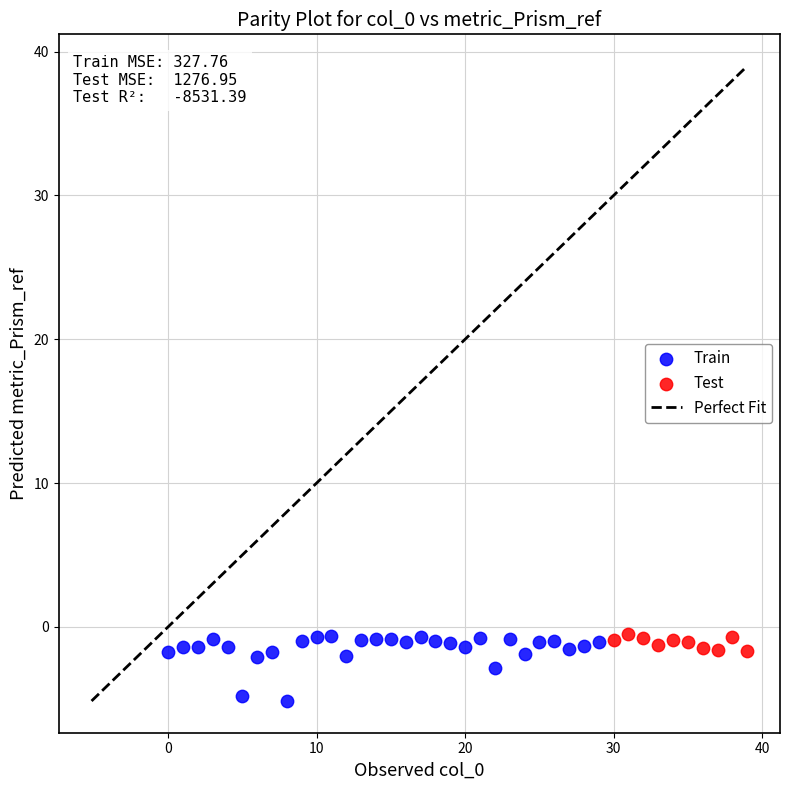

Which series contains the lowest Y value?

Train